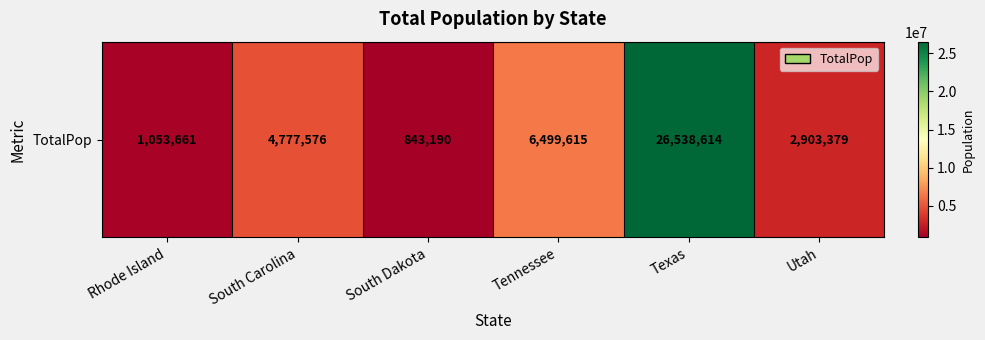

Which has a higher value, Tennessee or South Carolina?

Tennessee